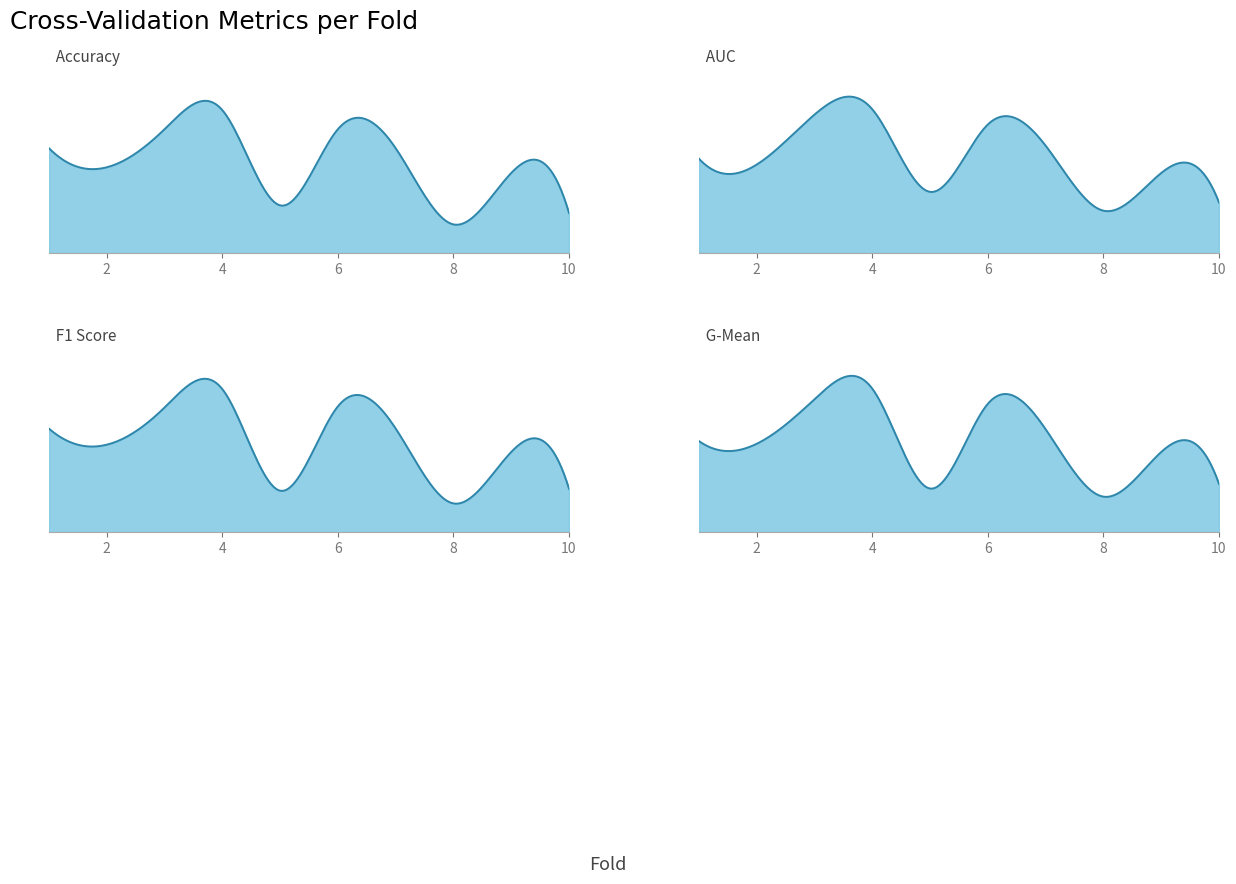

In accuracy, how many points are lower than both neighbors (excluding endpoints)?

3